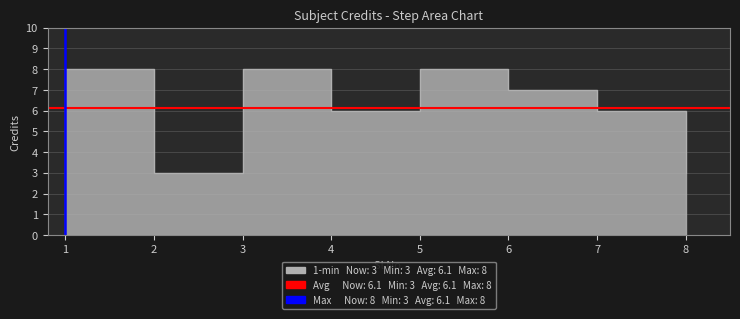

At which category does the chart reach its peak across all series?

1